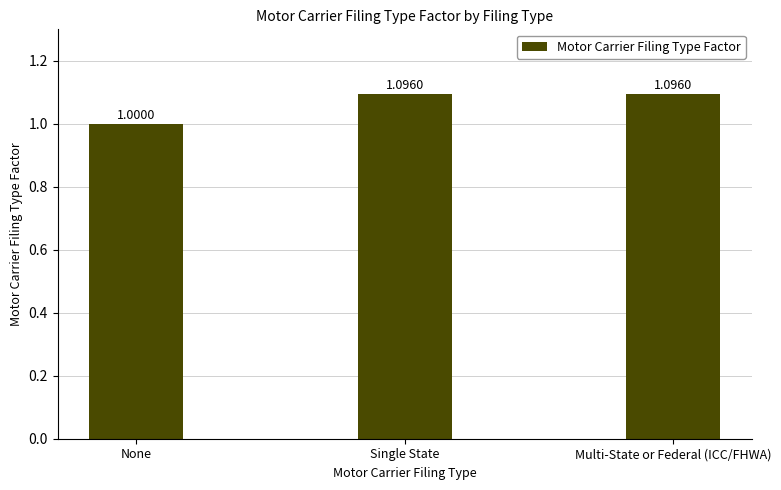

How many categories are shown in the chart?

3